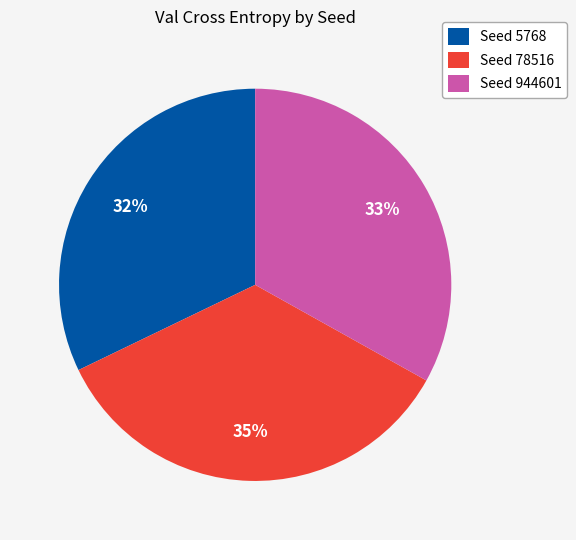

The Seed 944601 slice represents 47% of the pie. True or false?

False